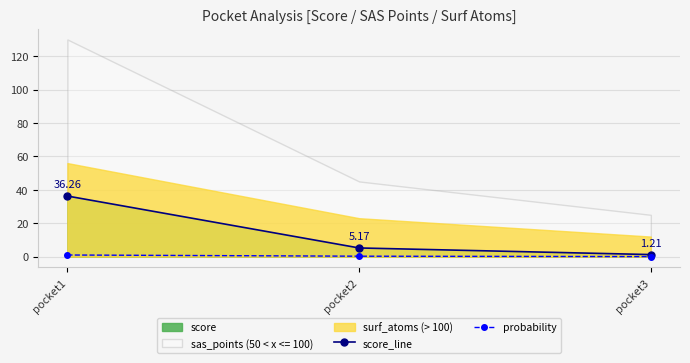

Rank the categories by score_line value from lowest to highest.

pocket3, pocket2, pocket1